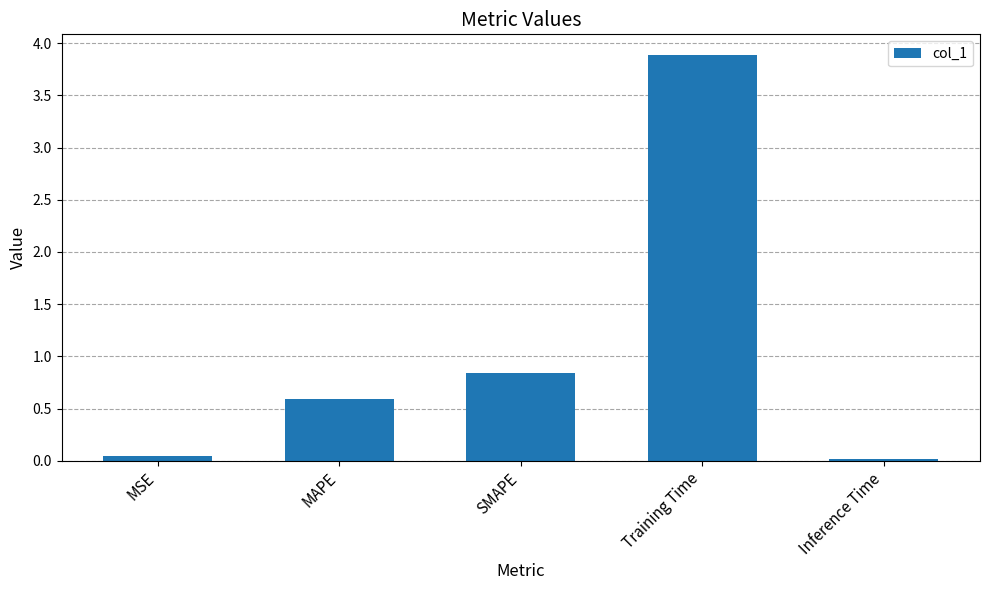

The value at MAPE is 0.4. True or false?

False